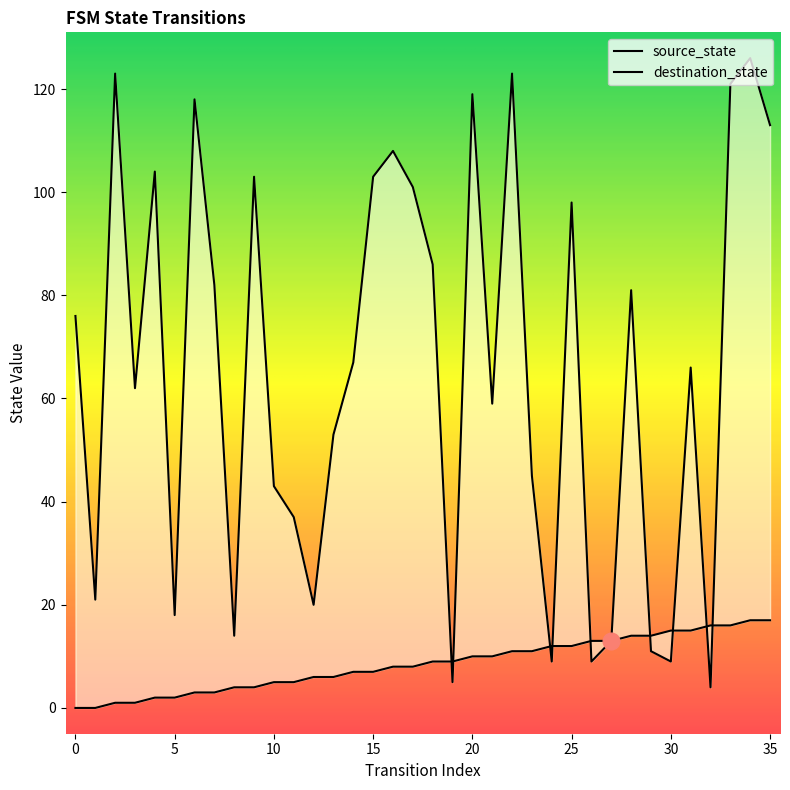

What is the sum of all source_state values?

306